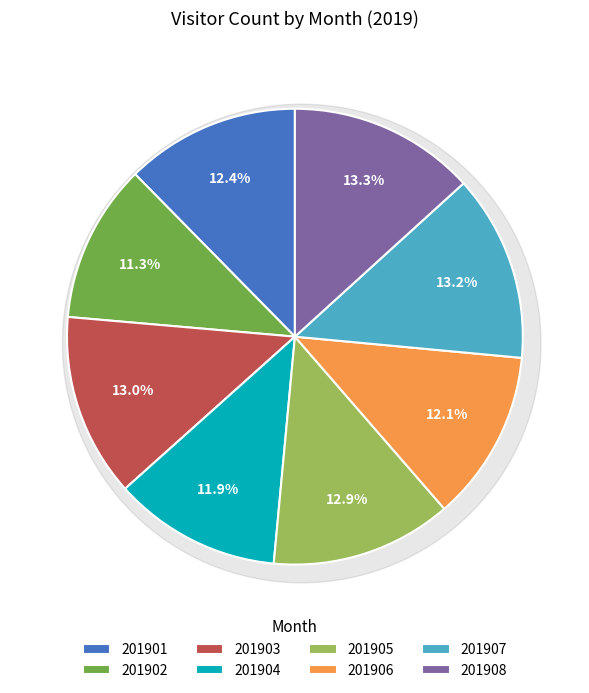

To the nearest percent, what is the difference between the 201902 and 201904 slice percentages?

1%